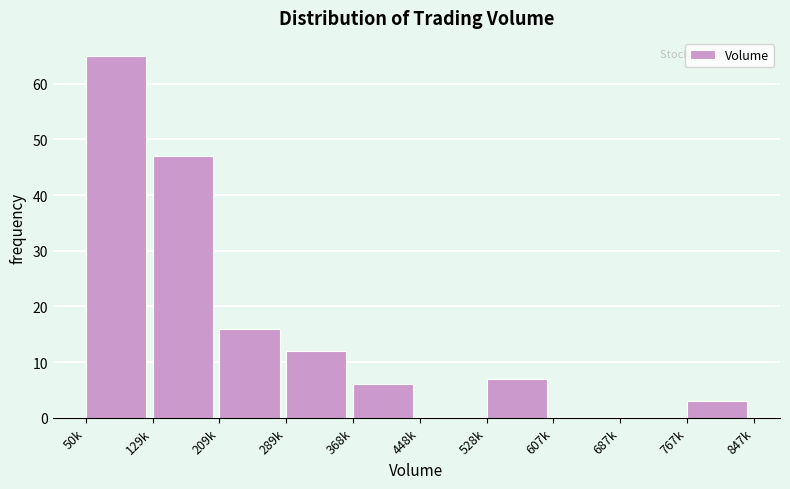

Reading right to left, transcribe all the data shown in this chart.

767k=3	687k=0	607k=0	528k=7	448k=0	368k=6	289k=12	209k=16	129k=47	50k=65